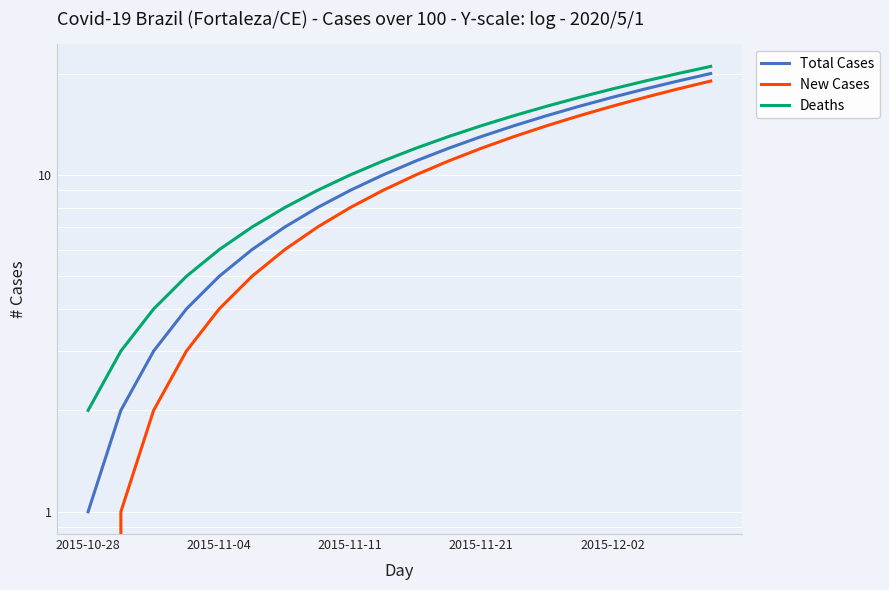

True or false: New Cases and Deaths cross at least once.

False